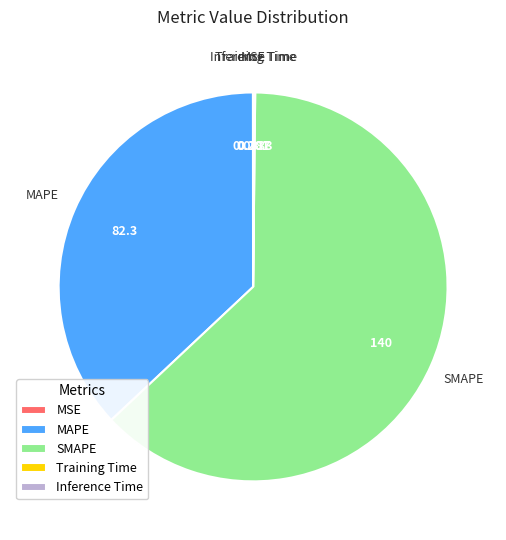

Does SMAPE represent more than half of the total?

Yes